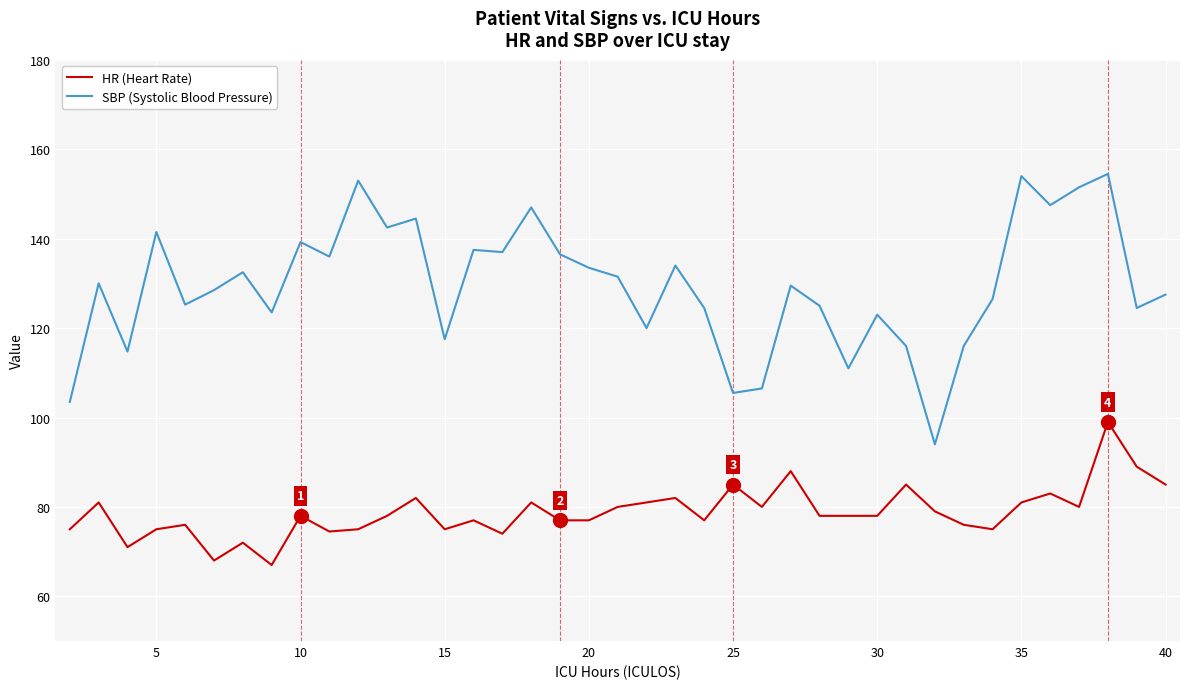

What is the difference between the maximum and minimum values in the HR (Heart Rate) series?

32.0